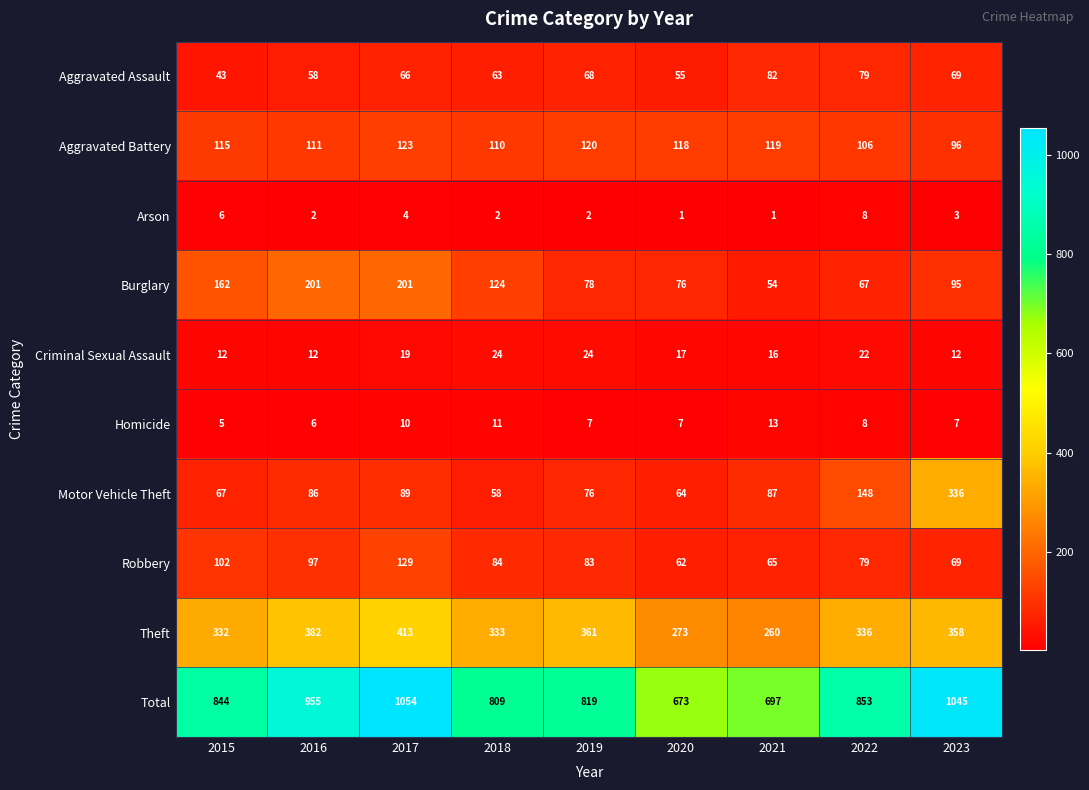

Is it true that Motor Vehicle Theft equals 87 at 2021?

True